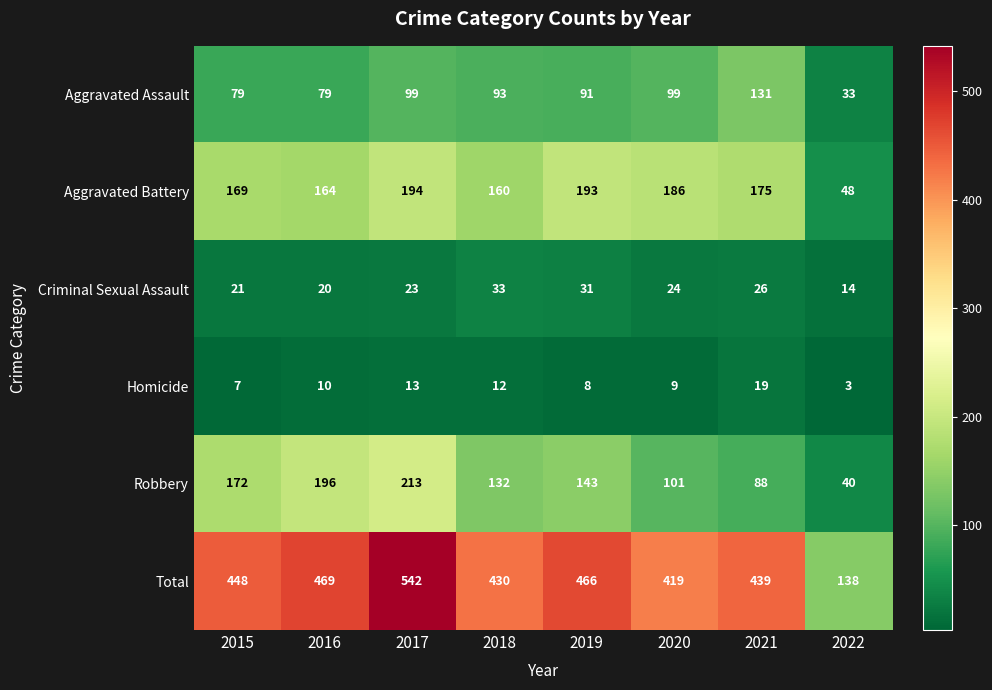

Between 2016 and 2021, which series saw the biggest shift?

Robbery